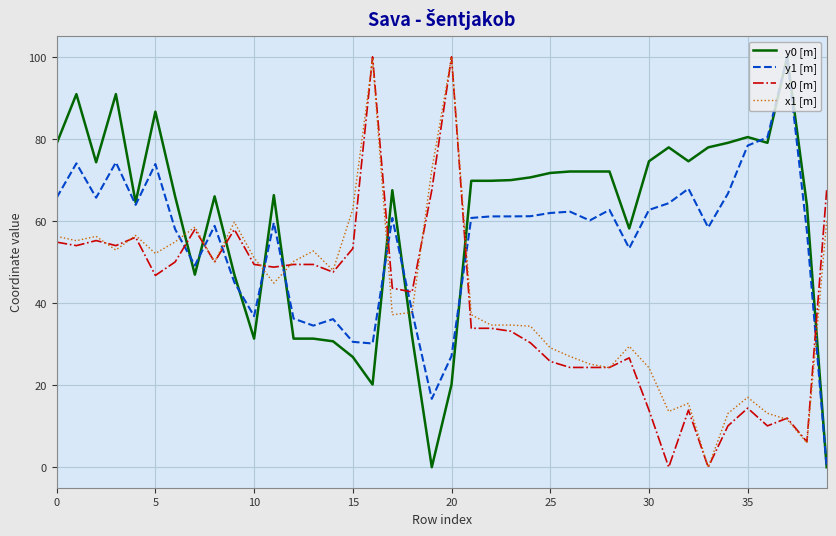

Which series has the largest total across all categories?

y0 [m]